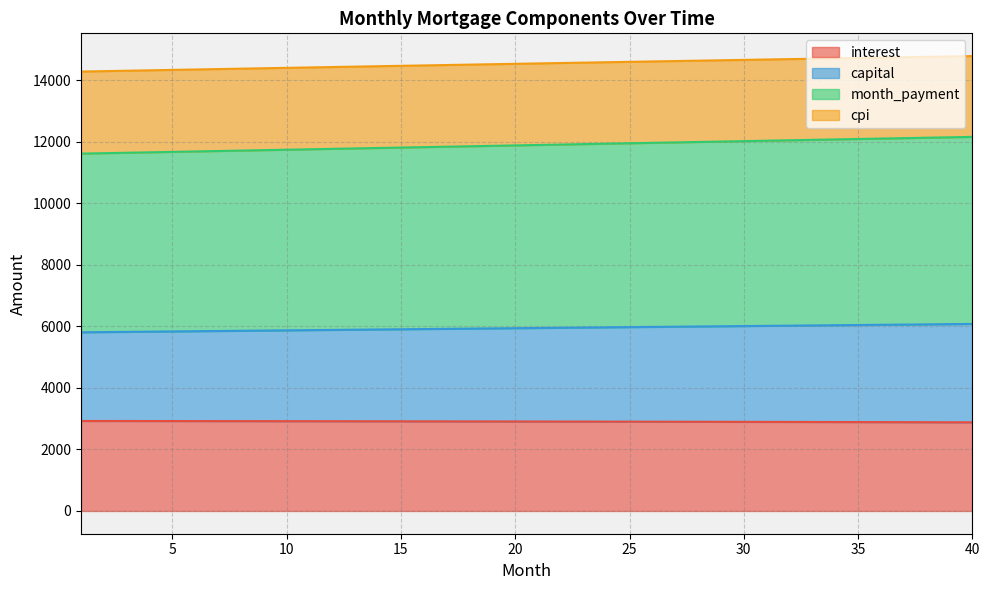

True or false: cpi and capital intersect in this chart.

False